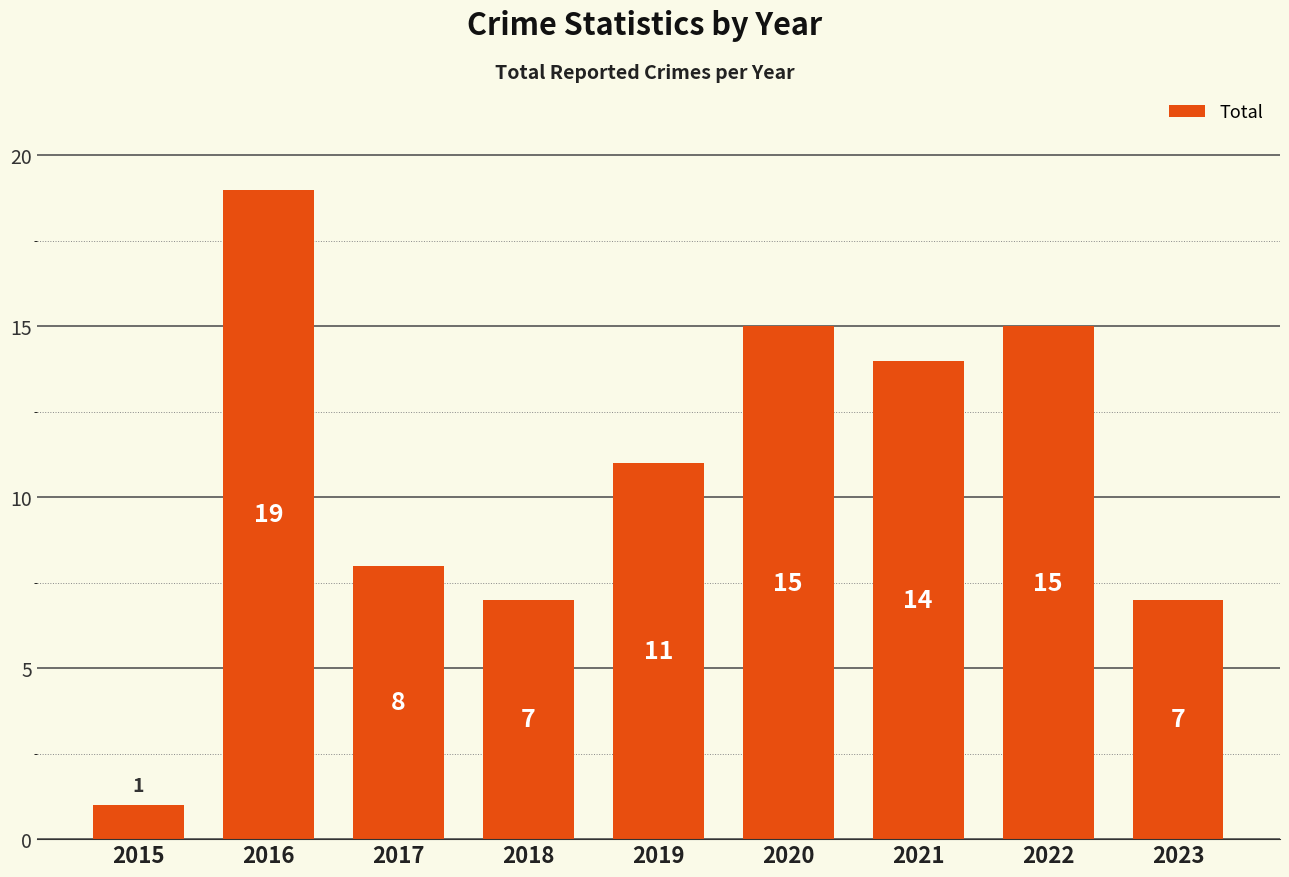

Reading left to right, transcribe all the data shown in this chart.

2015=1	2016=19	2017=8	2018=7	2019=11	2020=15	2021=14	2022=15	2023=7